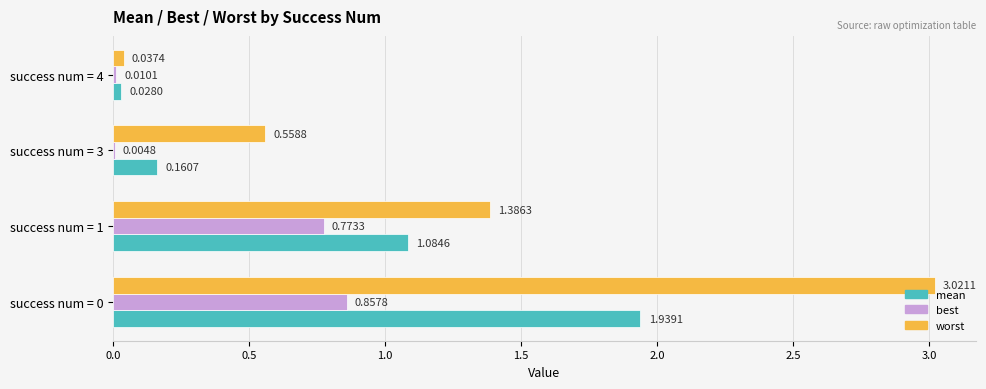

Is the value of best at success num = 1 greater than the value of worst at success num = 0?

No